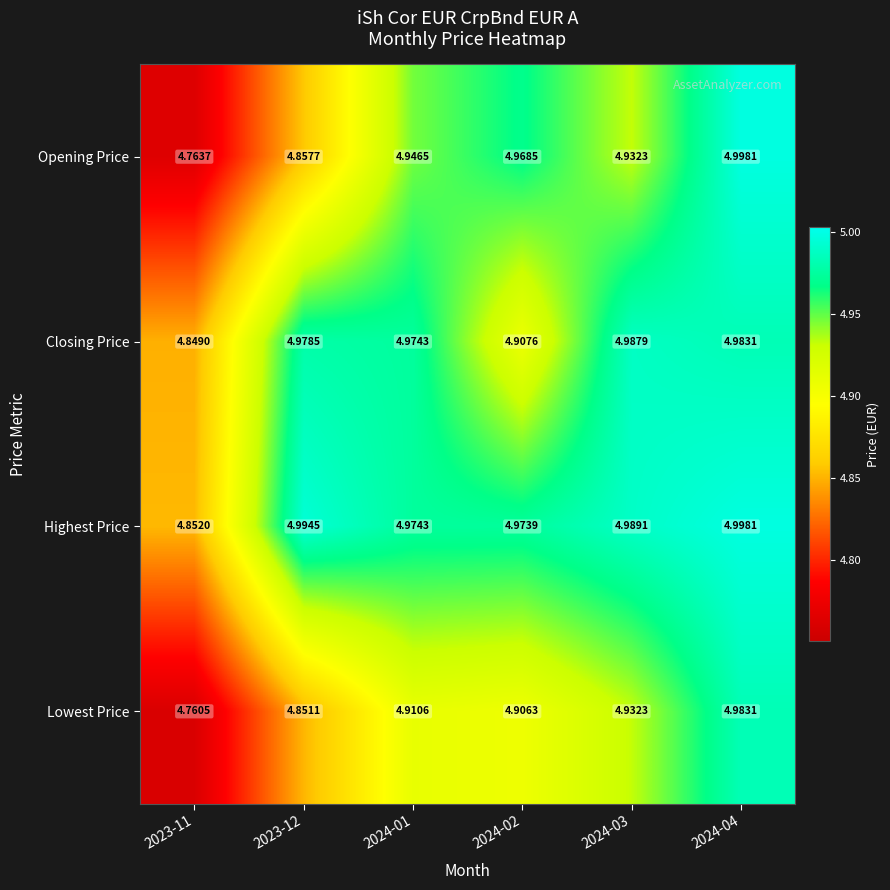

At how many categories does at least one series exceed 4?

6